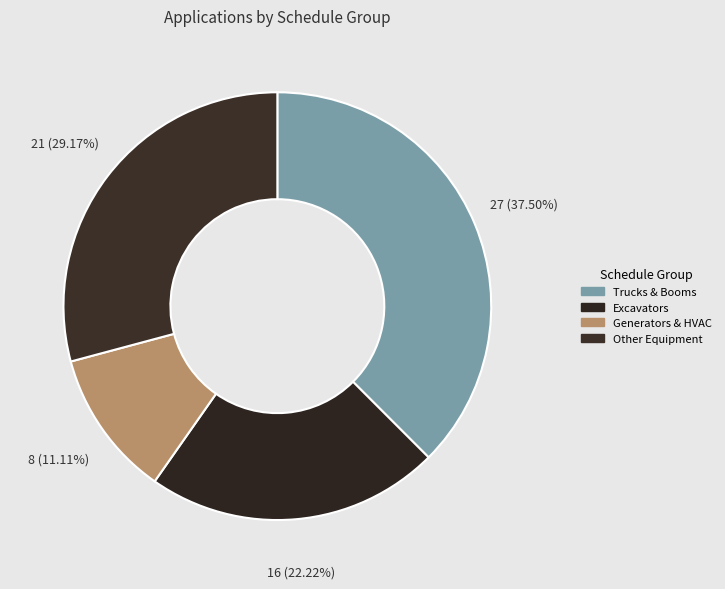

How many segments does this pie chart have?

4